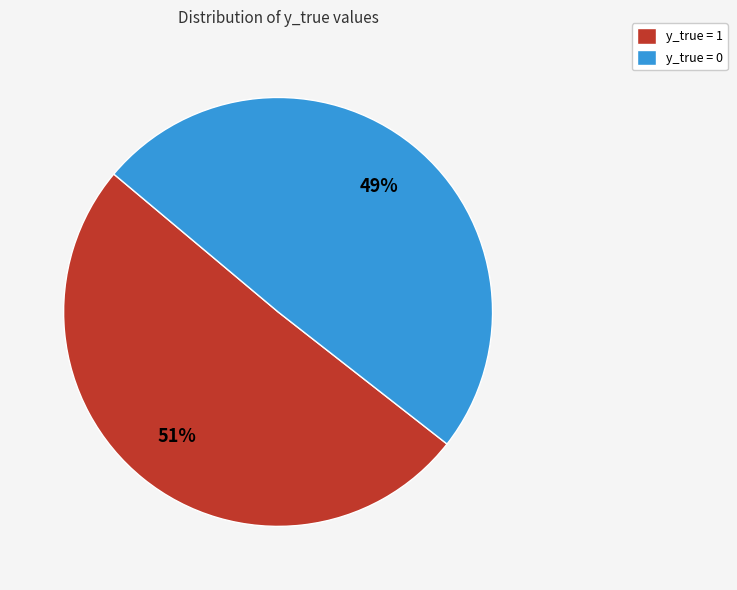

True or false: y_true = 0 accounts for 41% of the total.

False